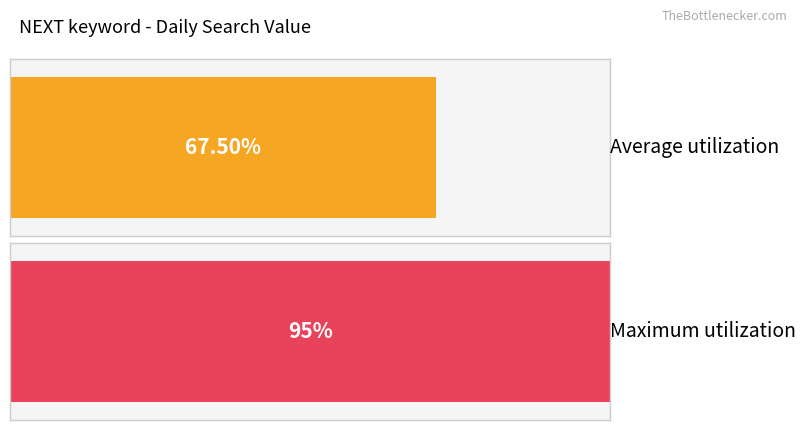

What is the maximum value for Average utilization?

95